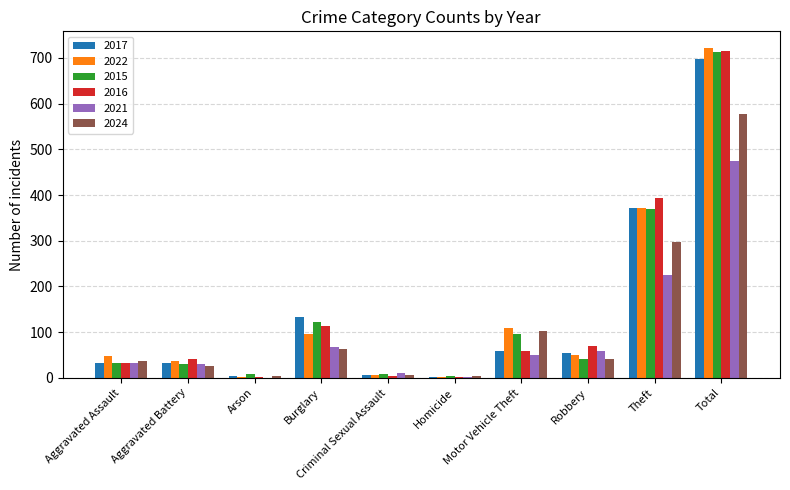

What is the total value across all series at Motor Vehicle Theft?

475